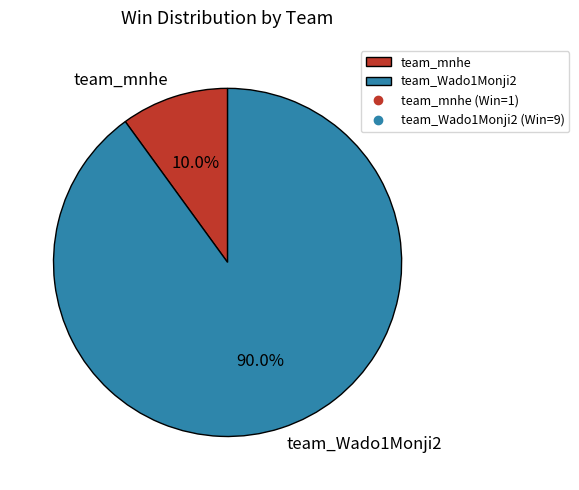

Does team_Wado1Monji2 account for over 50% of the chart?

Yes